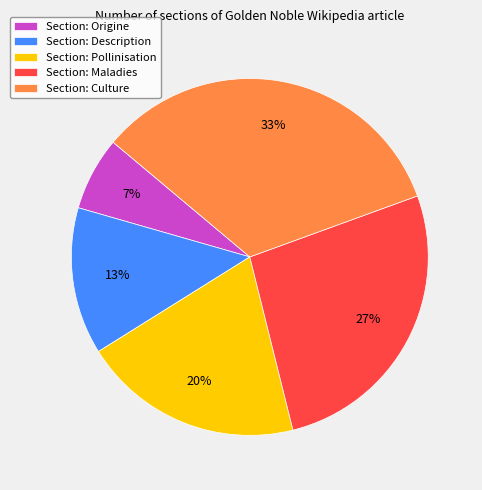

Which slice is the largest?

Section: Culture